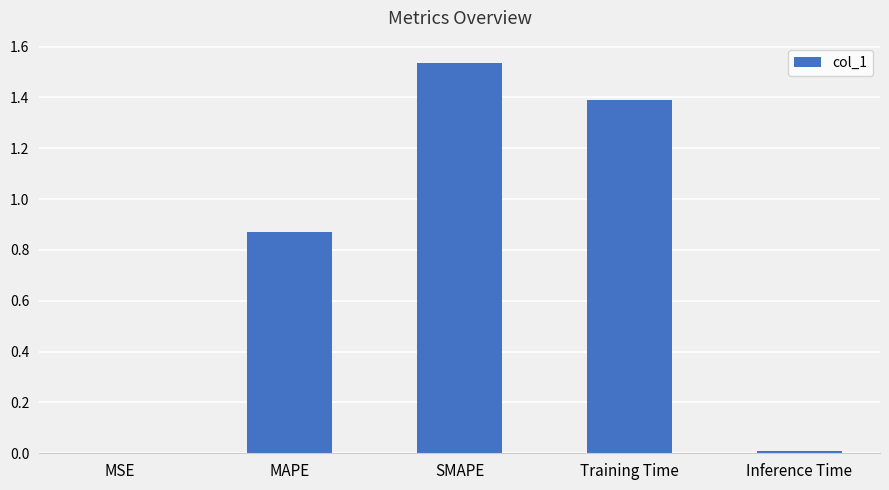

What is the change in value from SMAPE to Inference Time?

-1.5